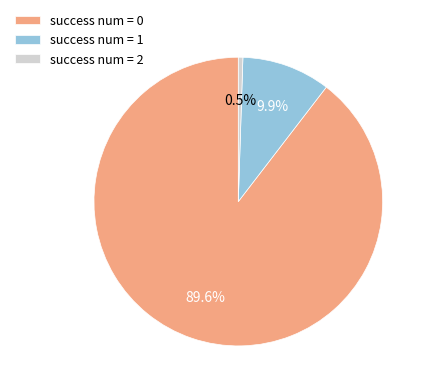

Which has a higher value, success num = 1 or success num = 2?

success num = 1